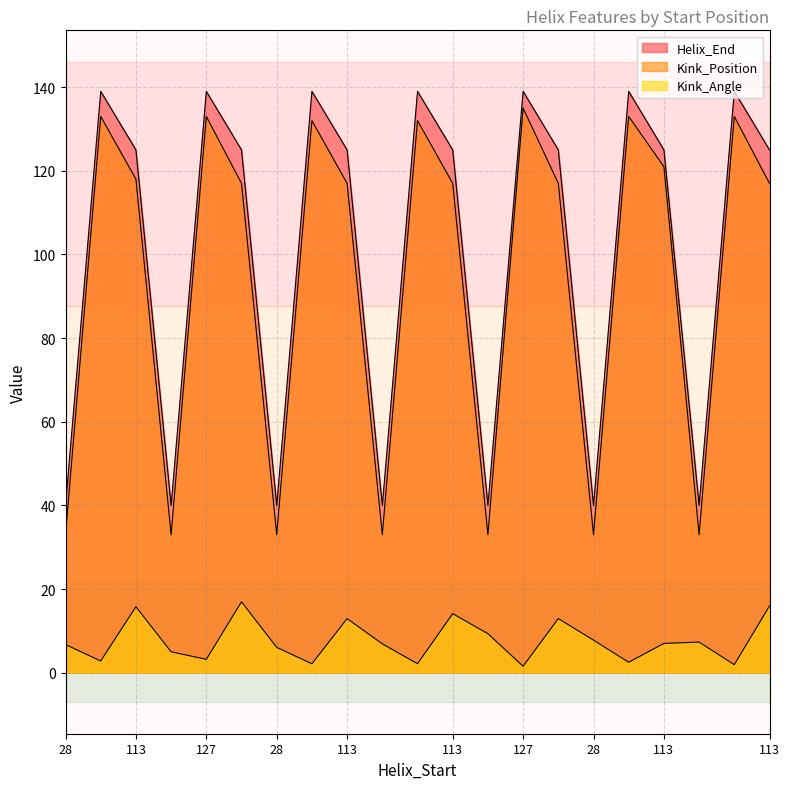

How many lines are shown in the chart?

3